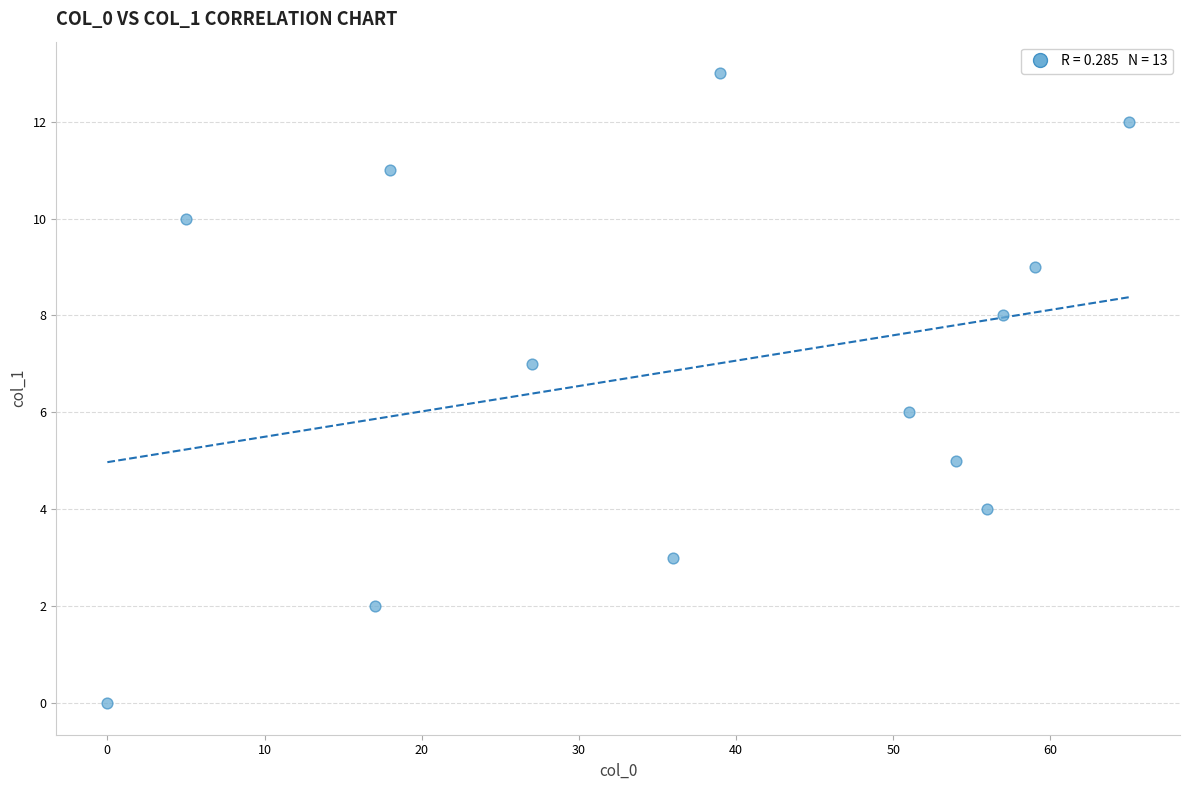

What is the range of Y values (max minus min)?

13.0